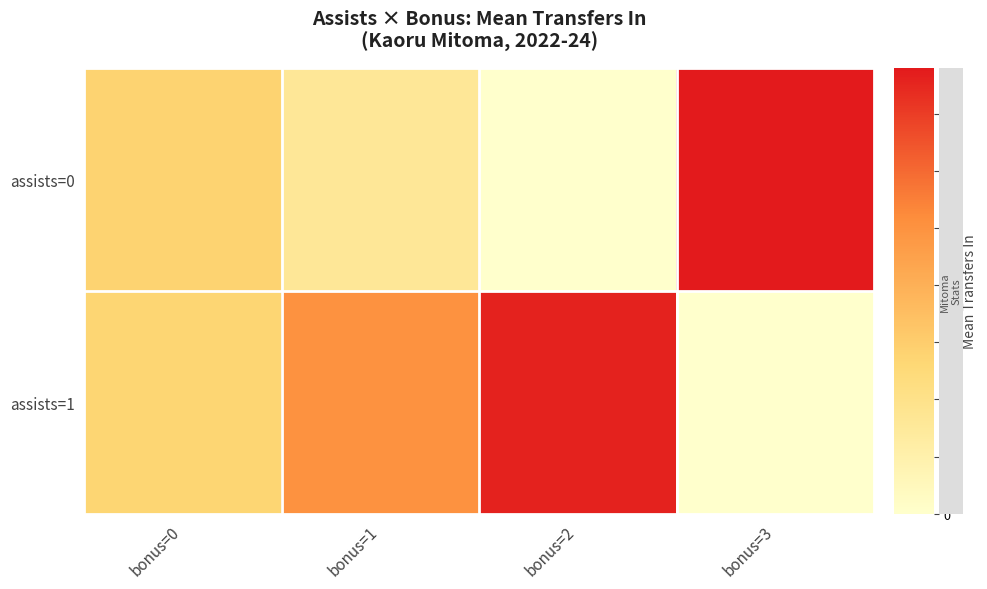

At how many categories does at least one series exceed 9?

4